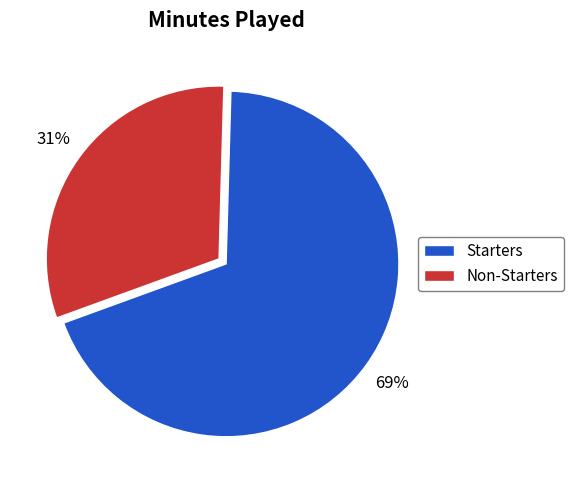

How many segments does this pie chart have?

2